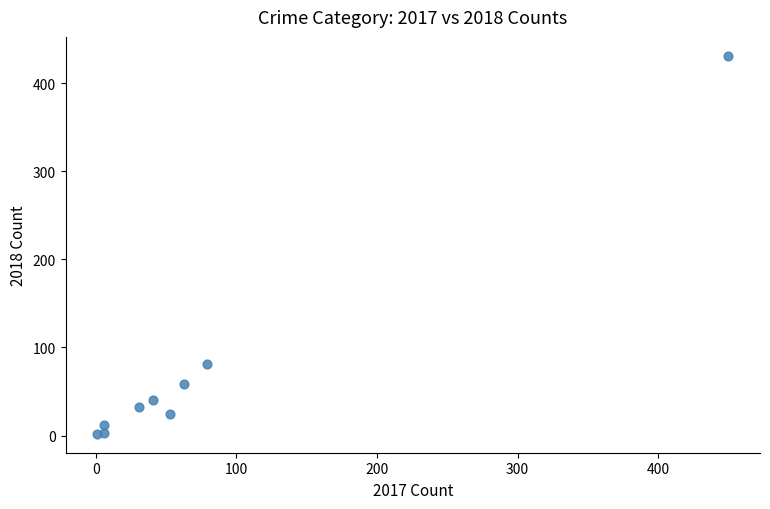

What Y value in the scatter plot is closest to 216?

81